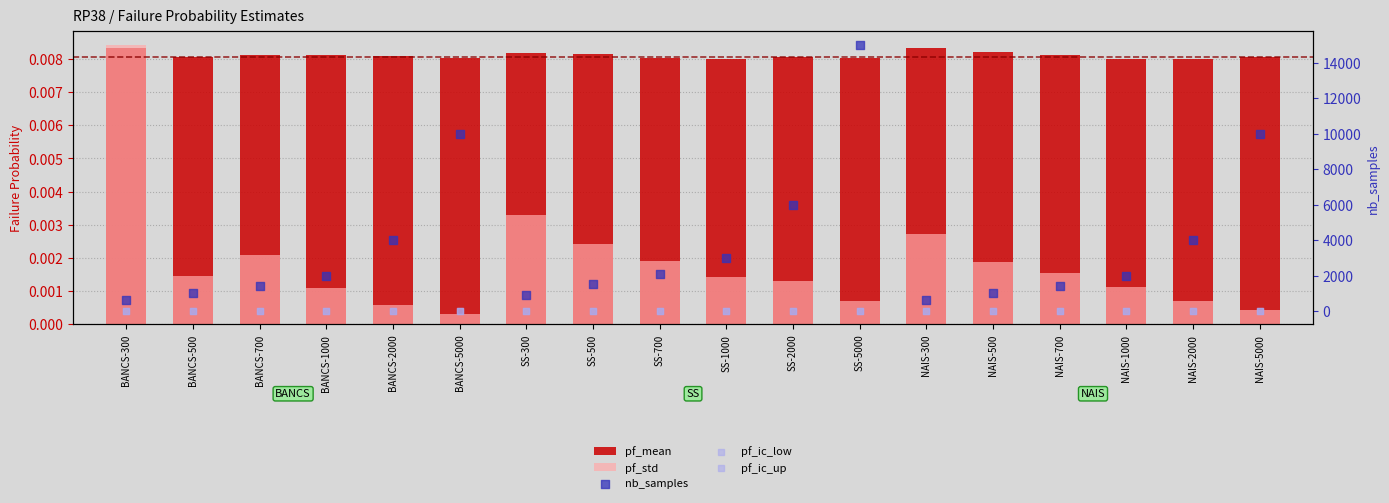

What are all the series names shown in the legend?

pf_mean, pf_std, nb_samples, pf_ic_low, pf_ic_up